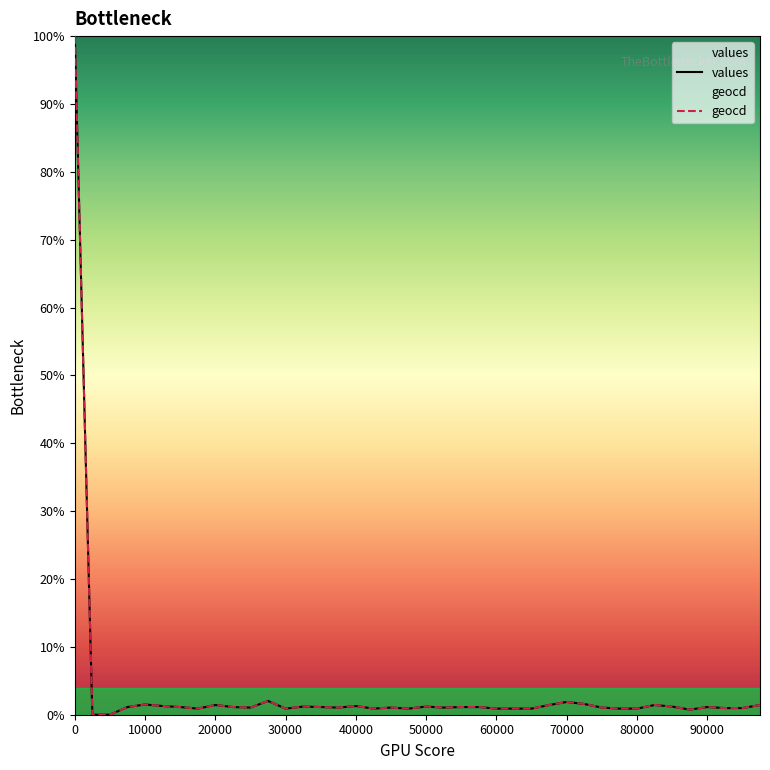

What position from the right is 40000?

24